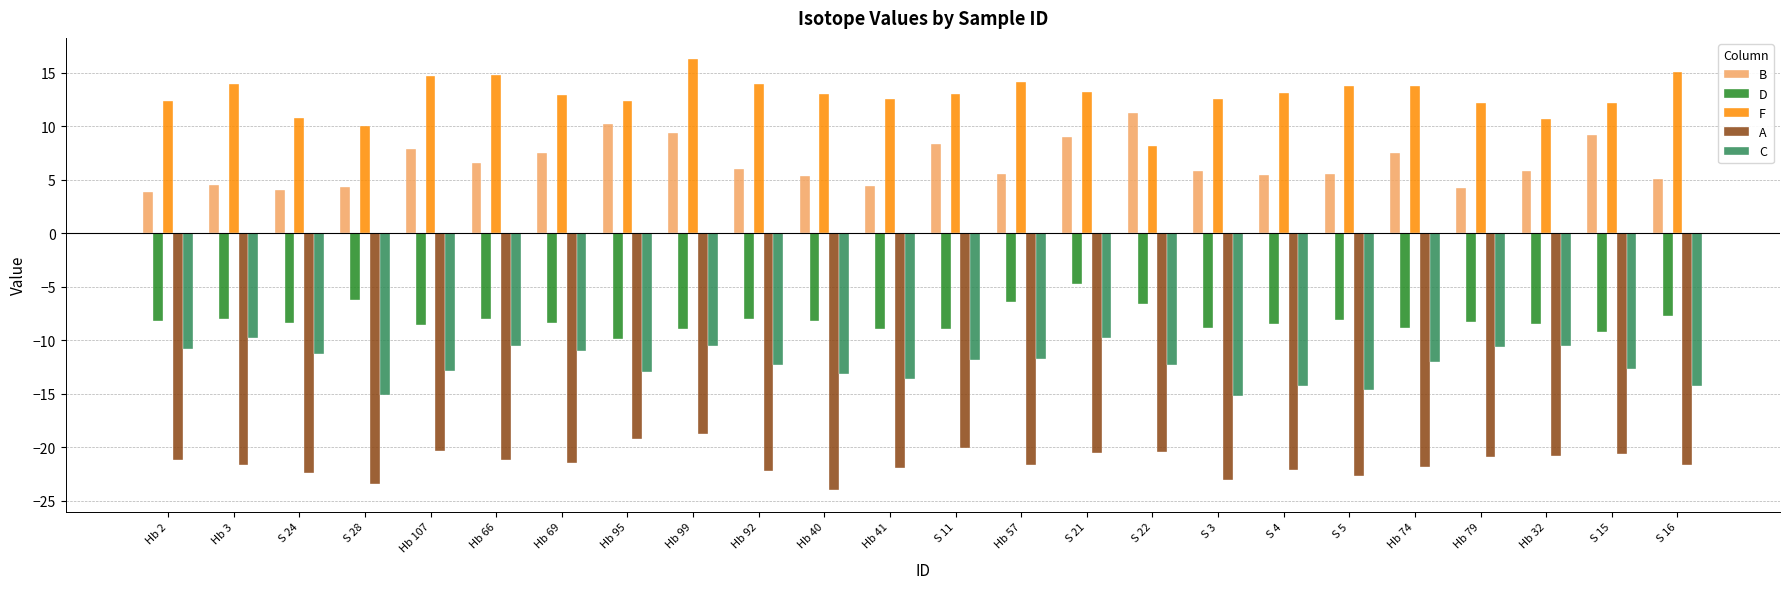

How many categories are shown in the chart?

24